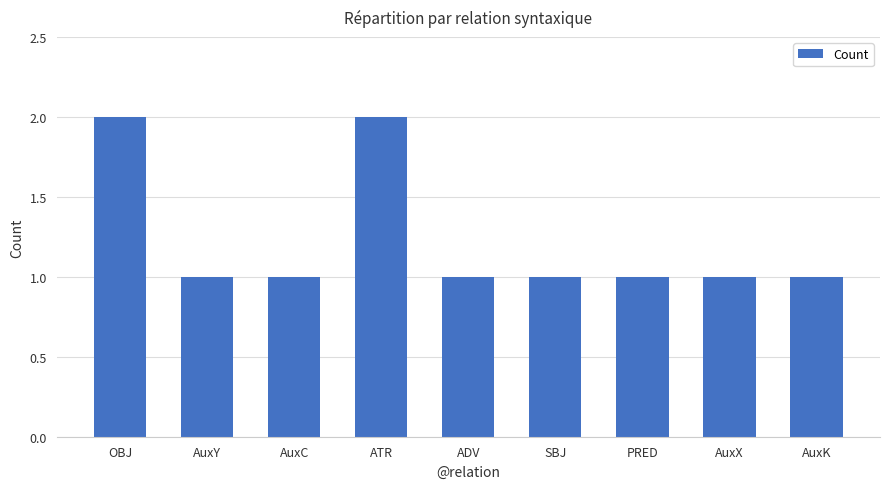

Reading left to right, what are all the values shown in this chart?

2	1	1	2	1	1	1	1	1